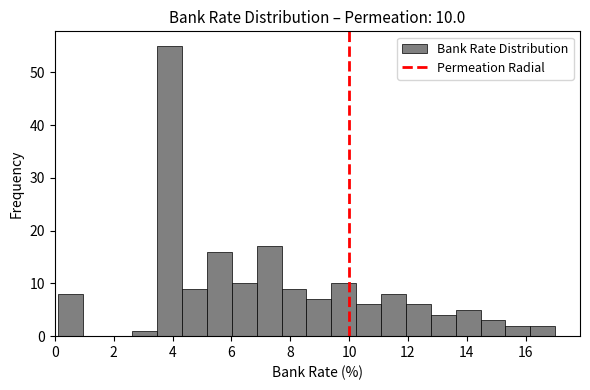

Over which range of the x-axis is the bar tallest?

3.4 to 4.4